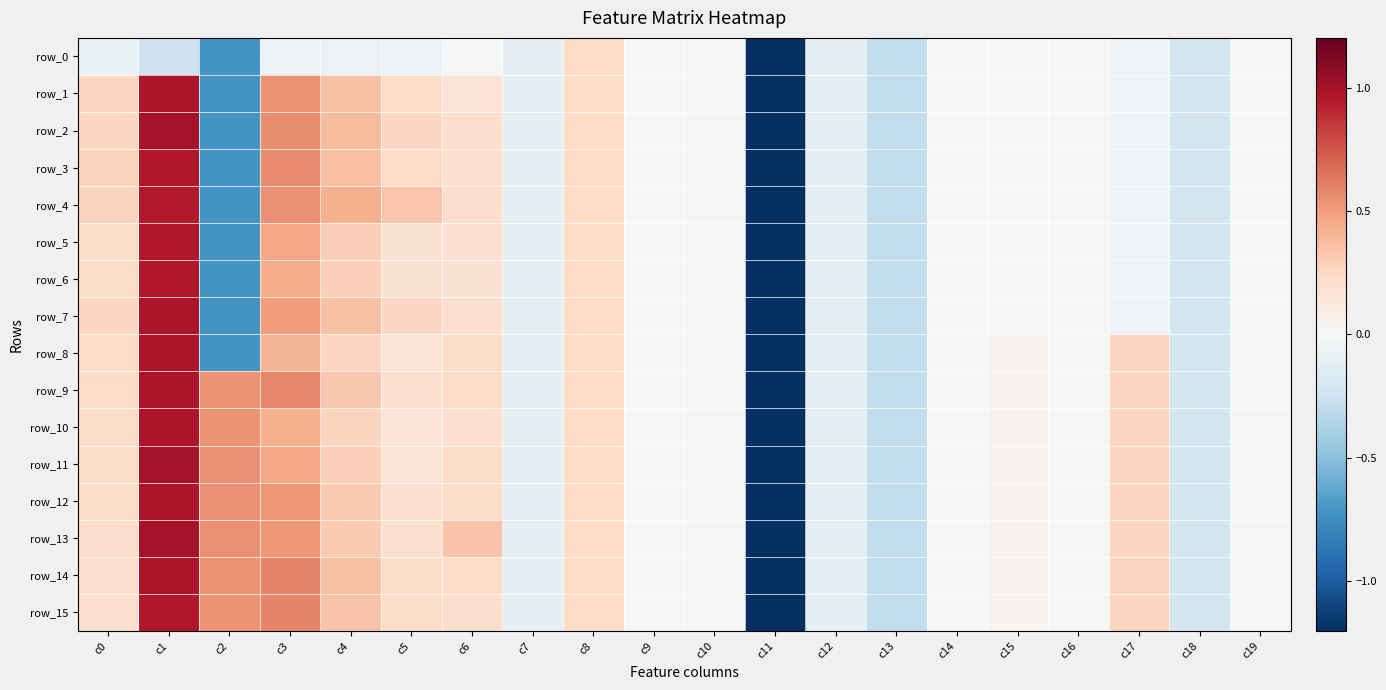

What is the difference between the maximum and minimum values in the row_3 series?

6.0